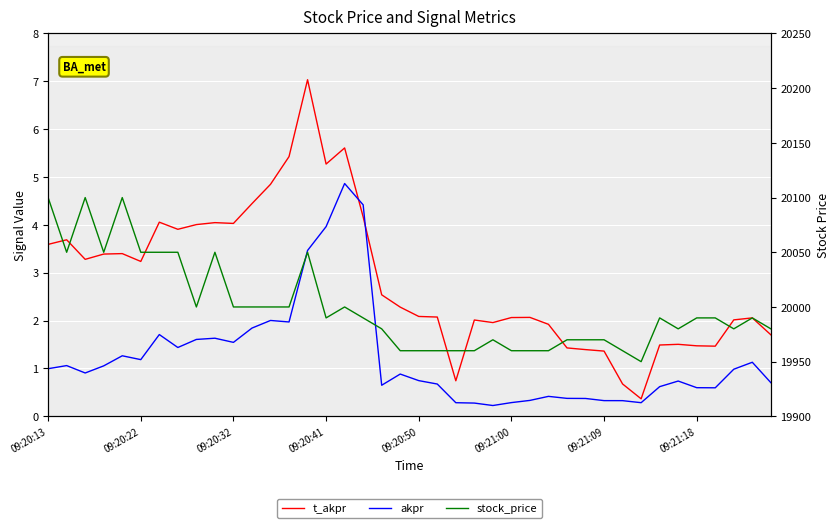

What are all the series names shown in the legend?

t_akpr, akpr, stock_price